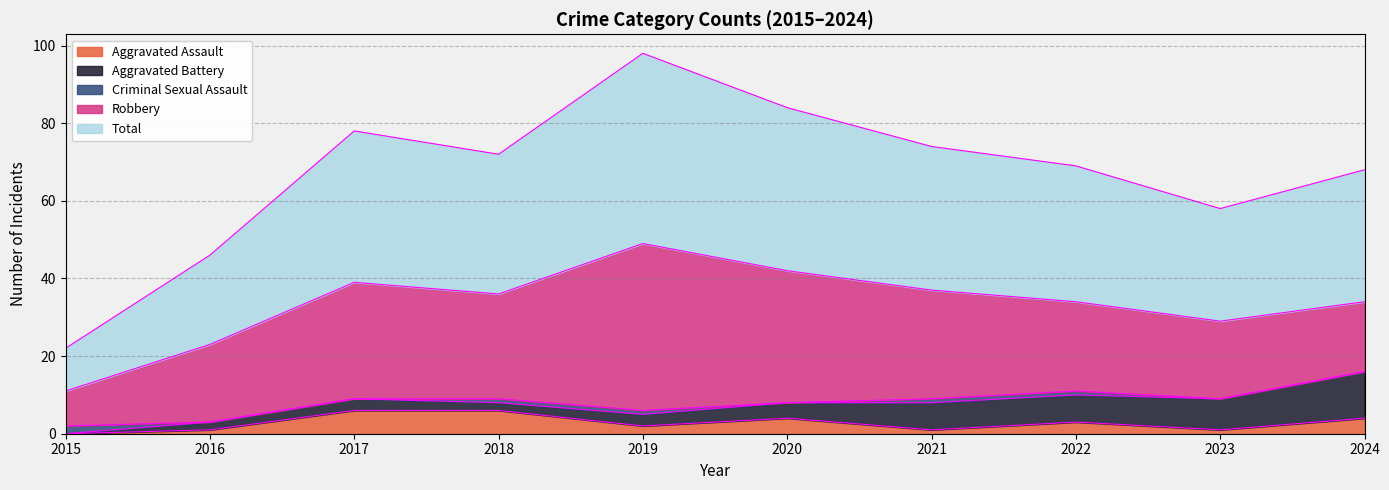

What is the sum of the Total values at 2024 and 2023?

63